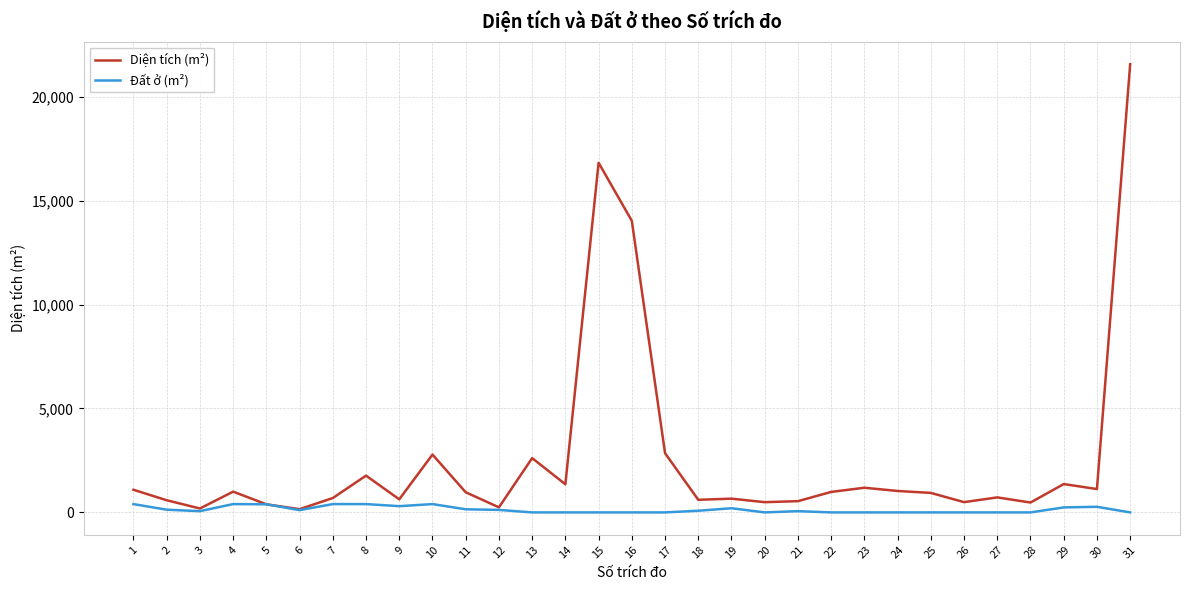

What is the average value of the Đất ở (m²) series?

132.6